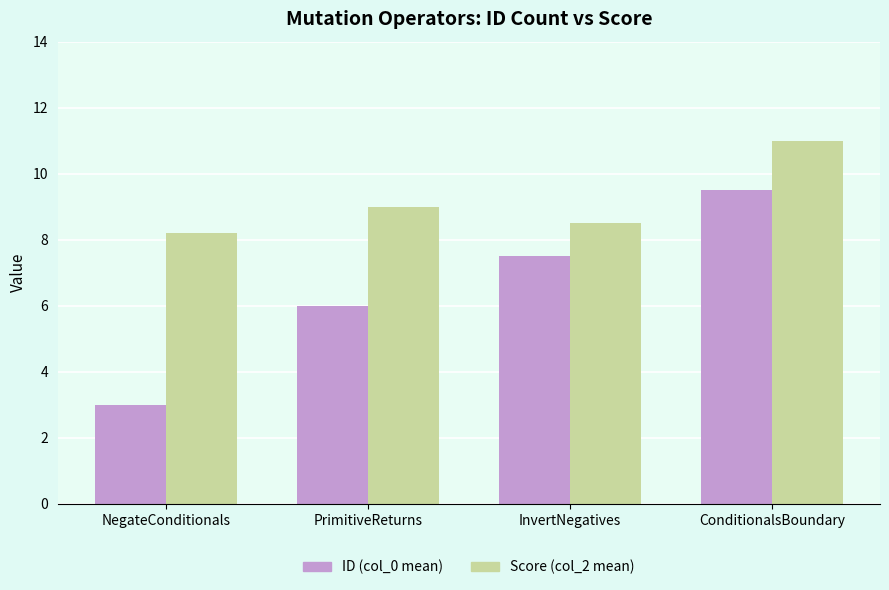

What is the difference between the Score (col_2 mean) values at PrimitiveReturns and ConditionalsBoundary?

2.0